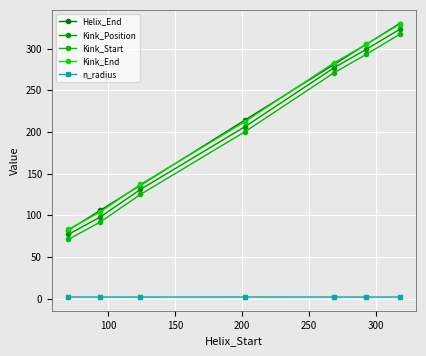

How many lines are shown in the chart?

5